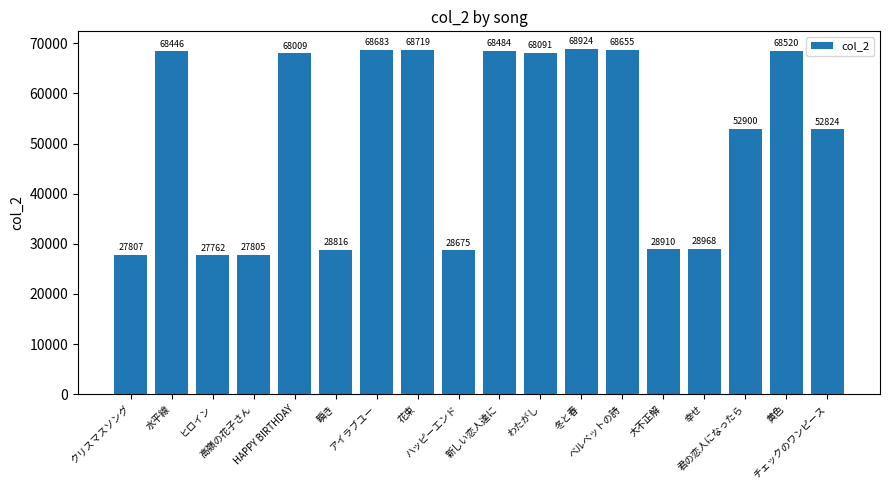

What is the label of the 14th bar from the left?

大不正解